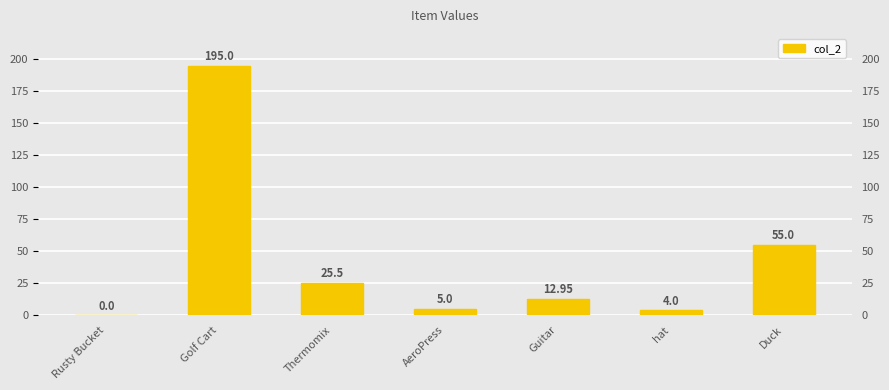

Reading left to right, list all the values displayed in this chart.

Rusty Bucket=0.0	Golf Cart=195.0	Thermomix=25.5	AeroPress=5.0	Guitar=12.9	hat=4.0	Duck=55.0